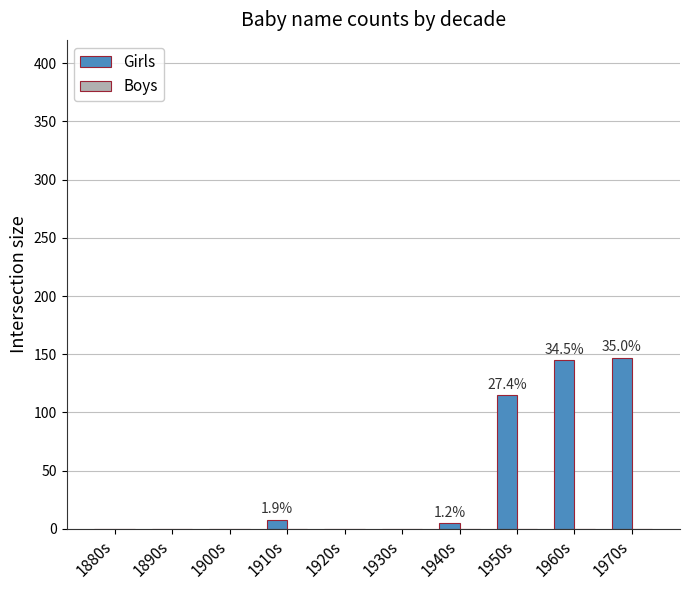

Are the bars horizontal?

No